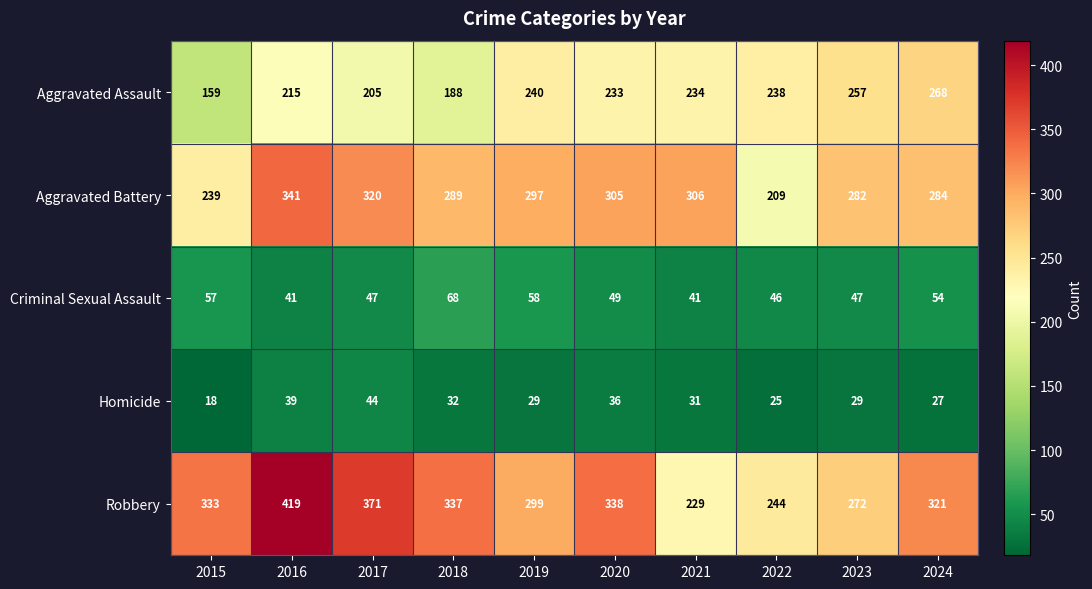

Which series has the widest spread of values?

Robbery